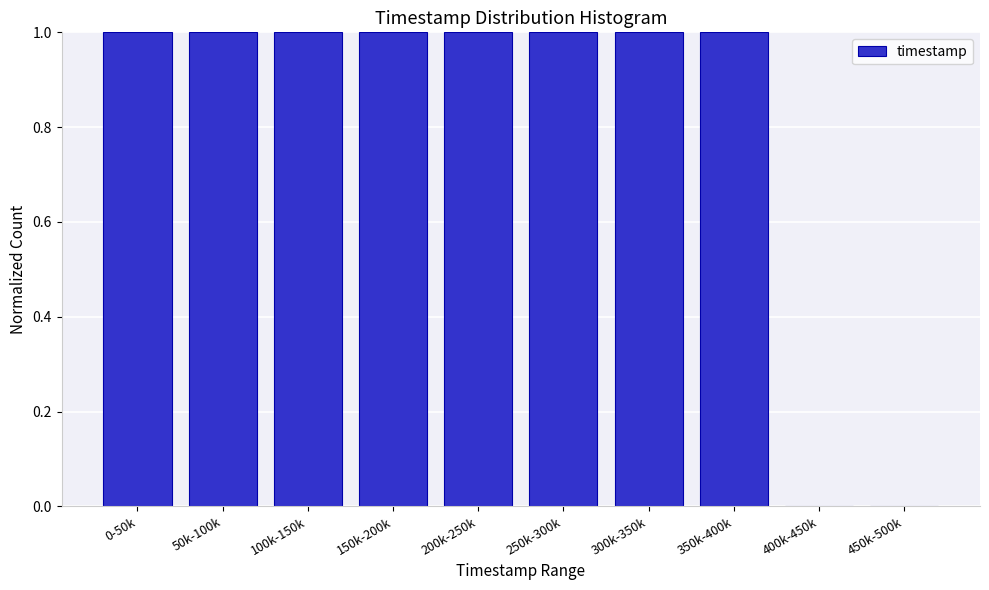

Reading left to right, extract all data points from this chart.

0-50k=1	50k-100k=1	100k-150k=1	150k-200k=1	200k-250k=1	250k-300k=1	300k-350k=1	350k-400k=1	400k-450k=0	450k-500k=0